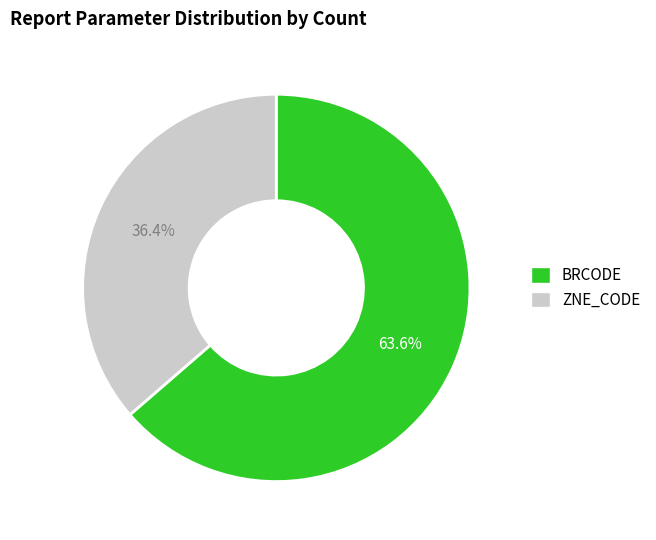

What portion of the pie excludes ZNE_CODE?

63.6%